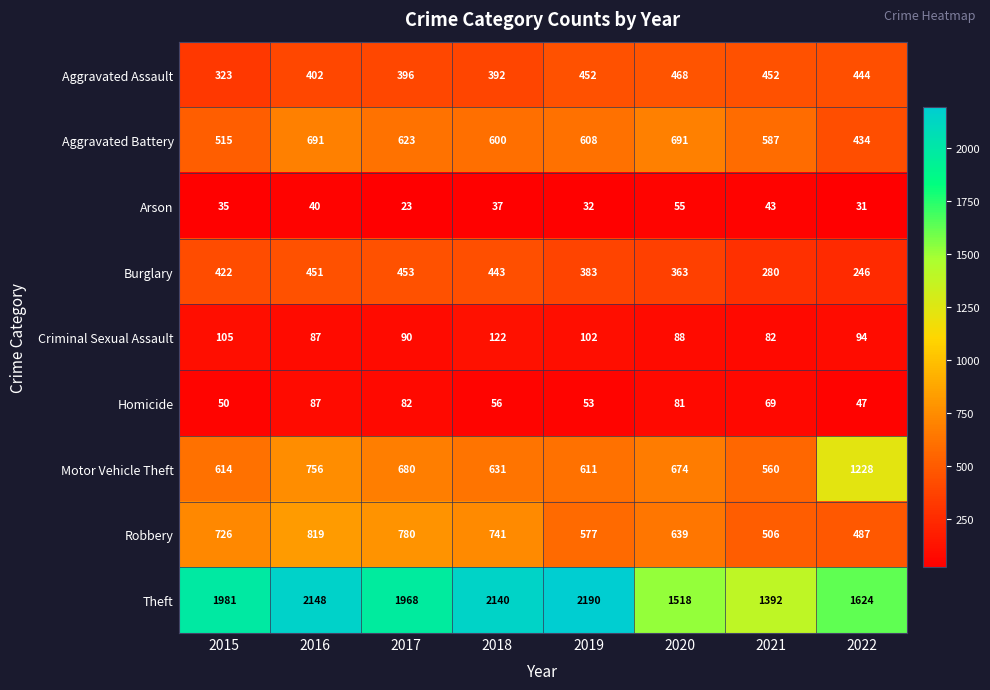

What is the difference between the highest and lowest values at 2018?

2103